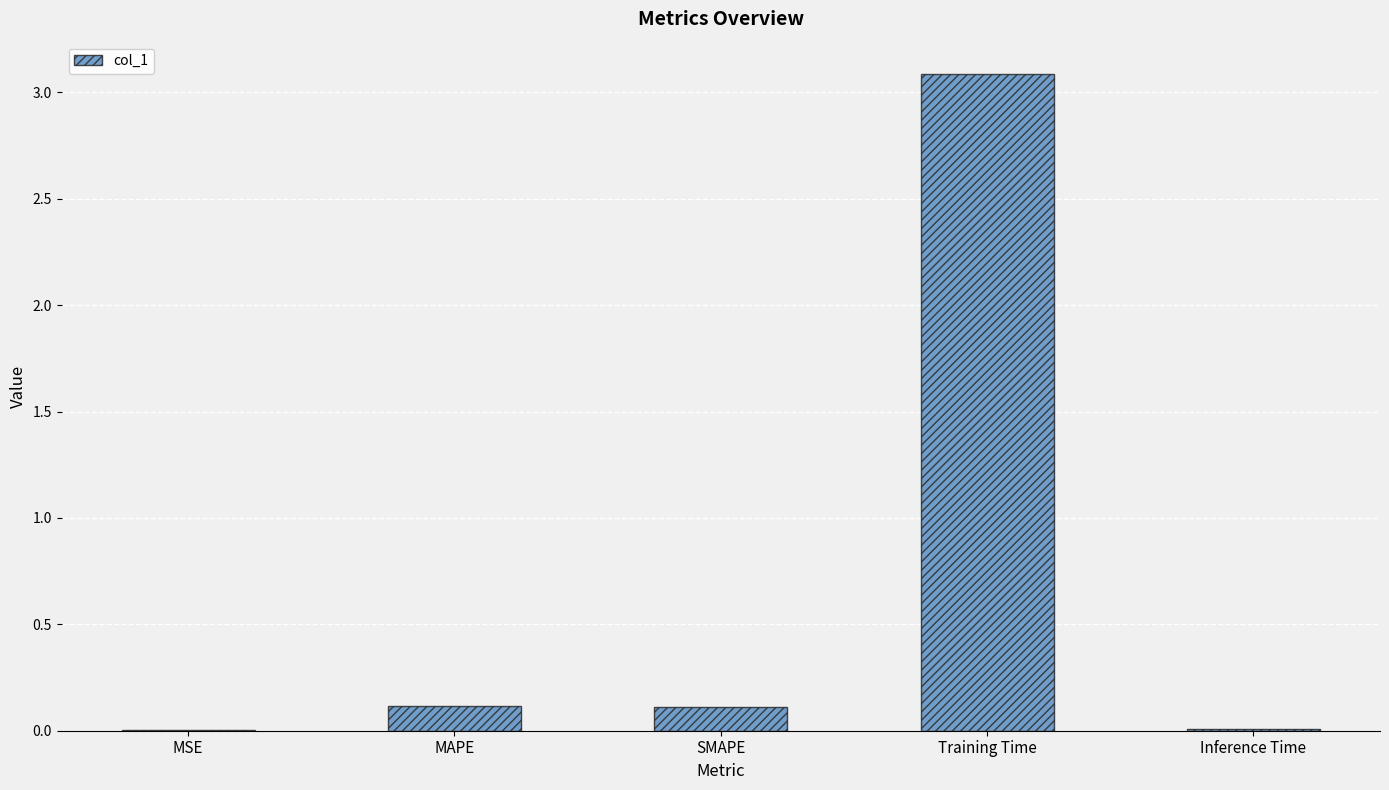

What is the change in value from SMAPE to Training Time?

+3.0